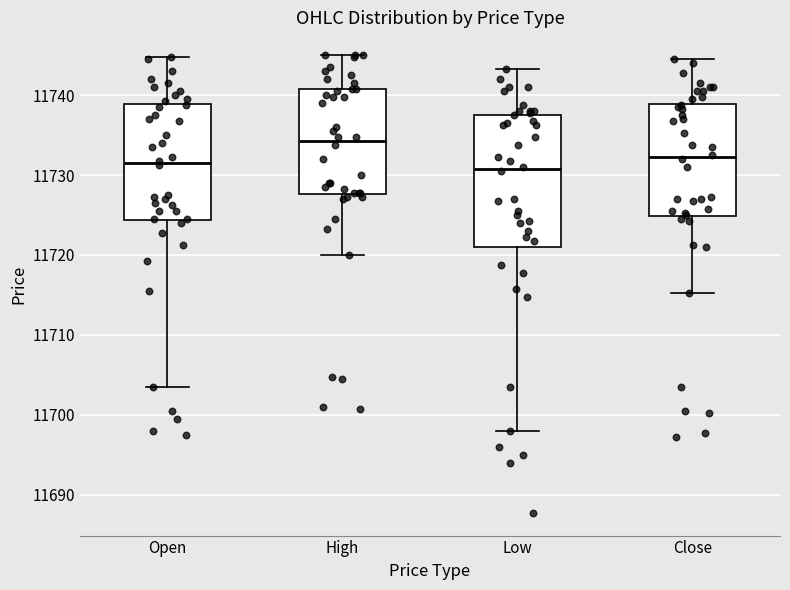

Reading left to right, read every box against the y-axis: the position of its median line, the range the box covers, and the ends of its whiskers. The values are not printed on the chart, so give them approximately, as read against the axis.

Open: median 11732, box 11724 to 11739, whiskers 11704 to 11745
High: median 11734, box 11728 to 11741, whiskers 11720 to 11745
Low: median 11731, box 11721 to 11738, whiskers 11698 to 11743
Close: median 11732, box 11725 to 11739, whiskers 11715 to 11745